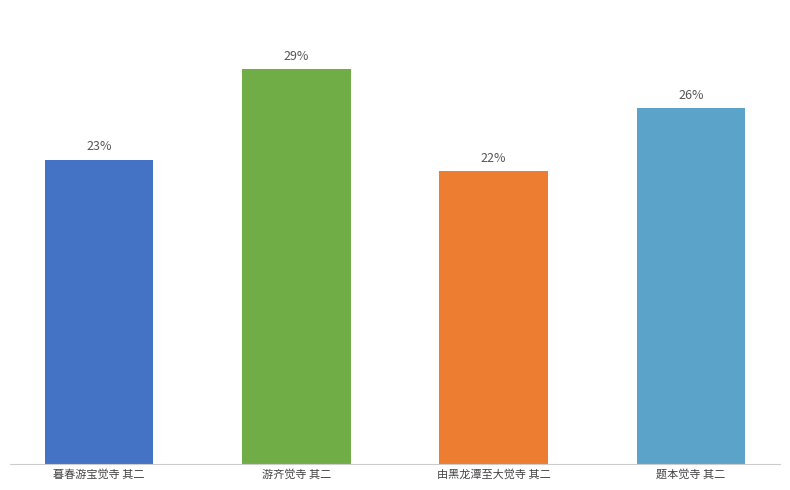

Does the chart contain any negative values?

No